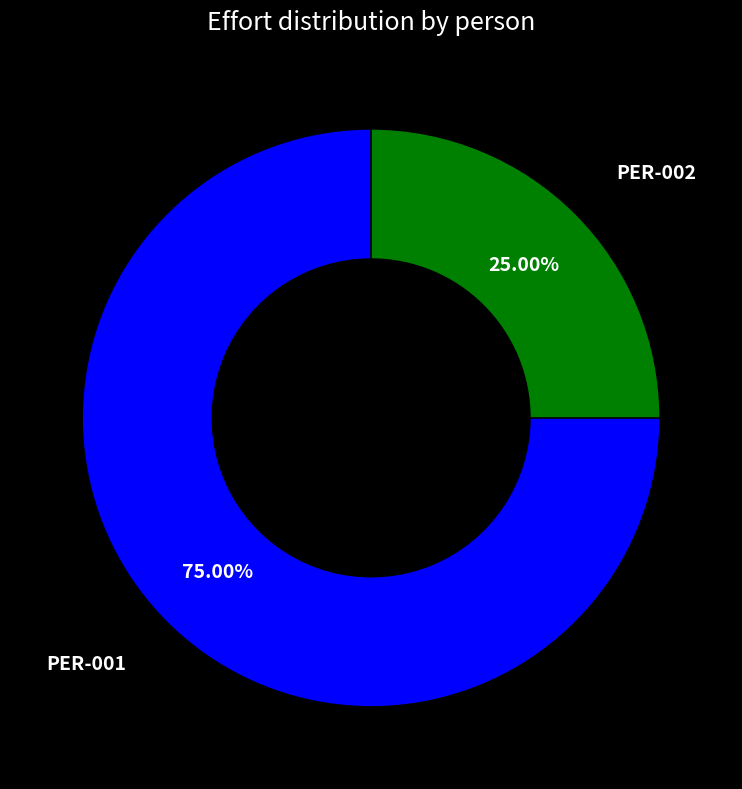

The PER-001 slice represents 66% of the pie. True or false?

False